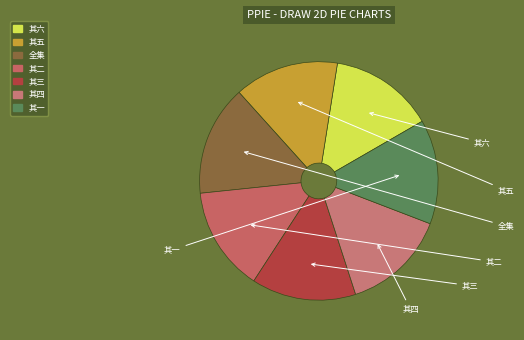

How many slices are in this pie chart?

7